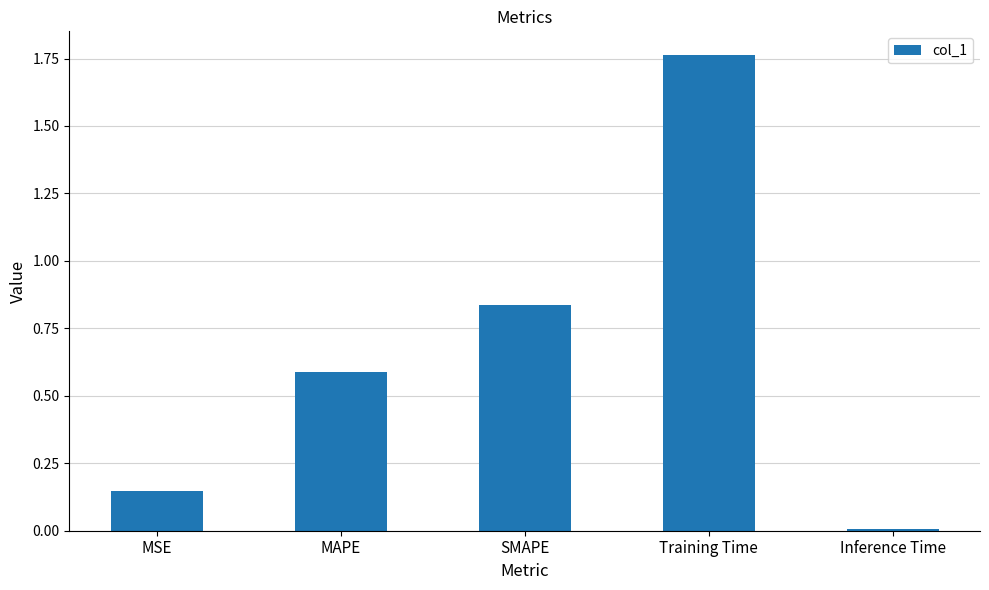

List the labels in order of value, smallest first.

Inference Time, MSE, MAPE, SMAPE, Training Time